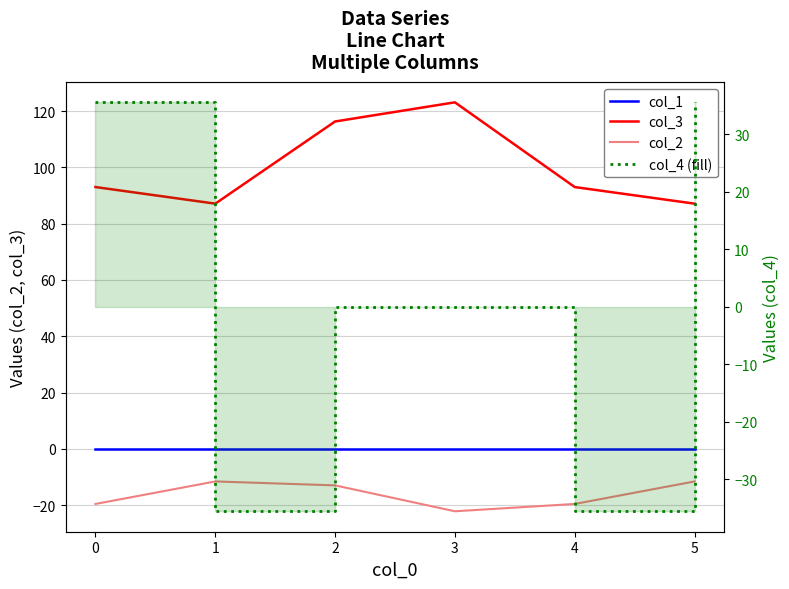

True or false: col_4 (fill) has more than 1 points higher than both neighbors.

False